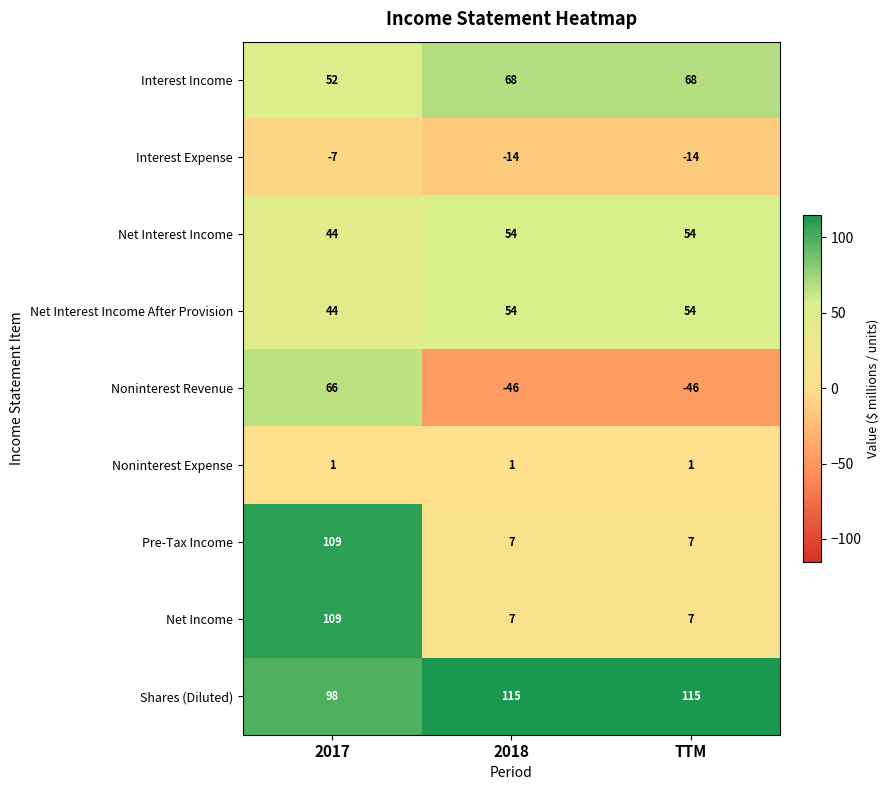

What is the difference between the highest and lowest values at 2017?

116